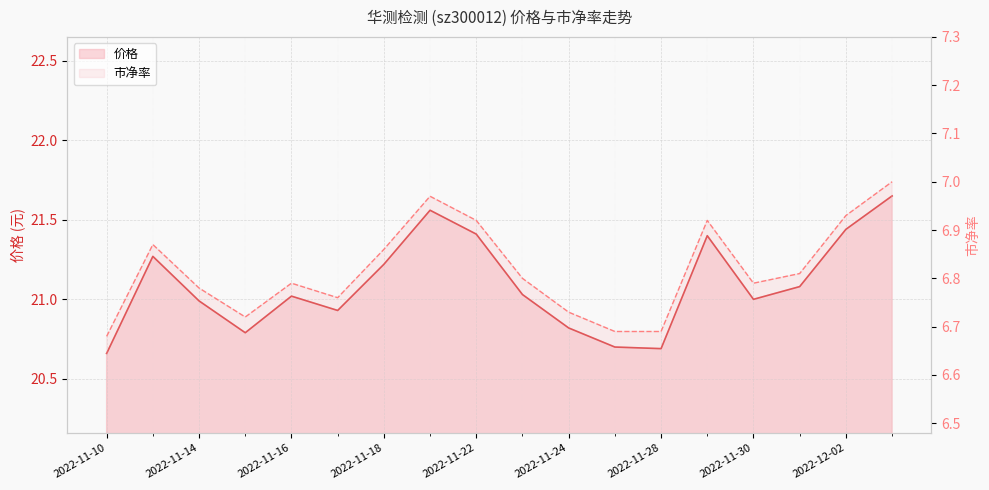

Reading left to right, transcribe all the data shown in this chart.

价格: 20.7	21.3	21.0	20.8	21.0	20.9	21.2	21.6	21.4	21.0	20.8	20.7	20.7	21.4	21.0	21.1	21.4	21.6
市净率: 6.7	6.9	6.8	6.7	6.8	6.8	6.9	7.0	6.9	6.8	6.7	6.7	6.7	6.9	6.8	6.8	6.9	7.0